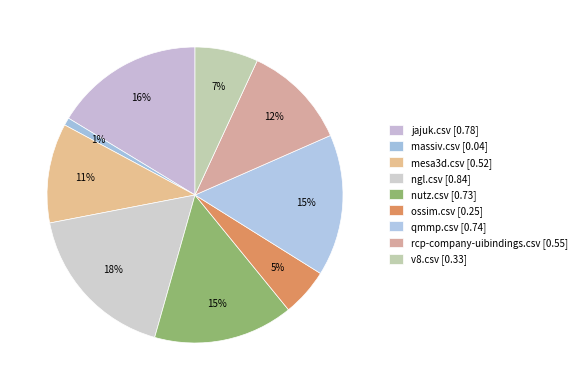

Count the number of slices in the pie.

9